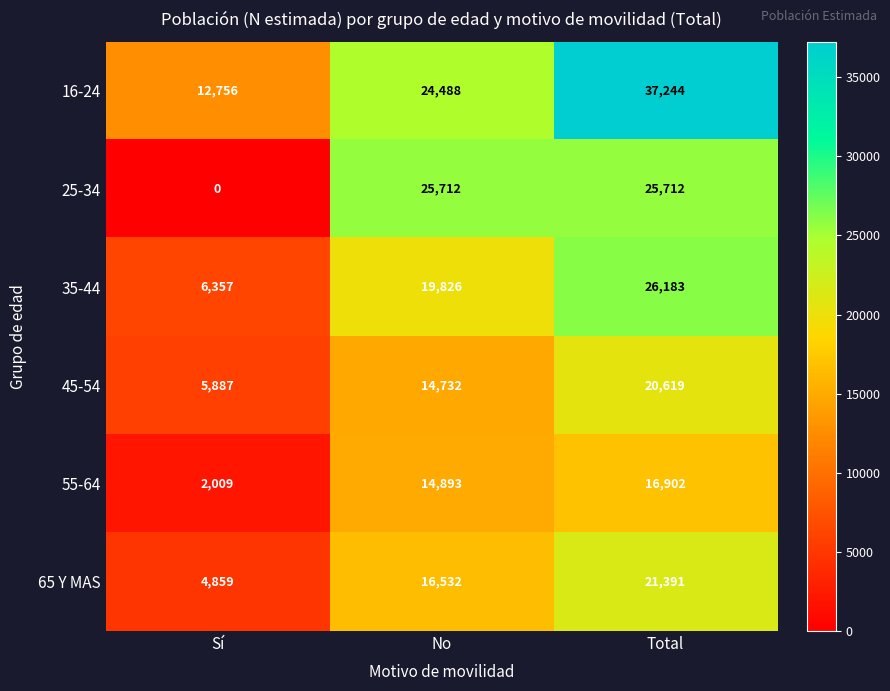

At which label is 35-44 closest to 16270?

No